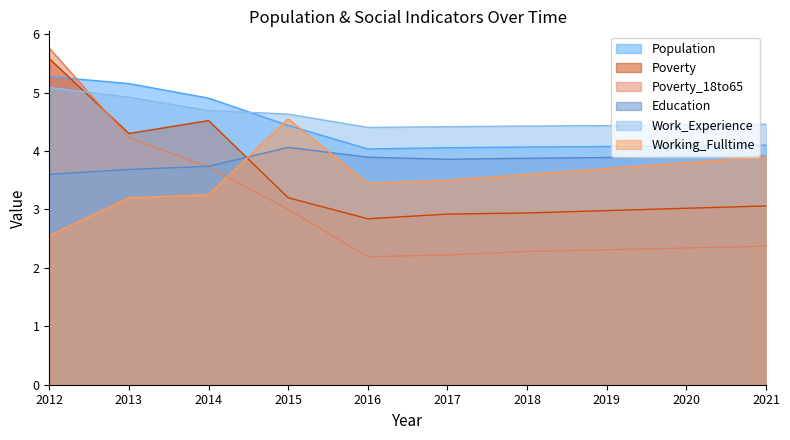

At which label does Poverty_18to65 reach its minimum?

2016